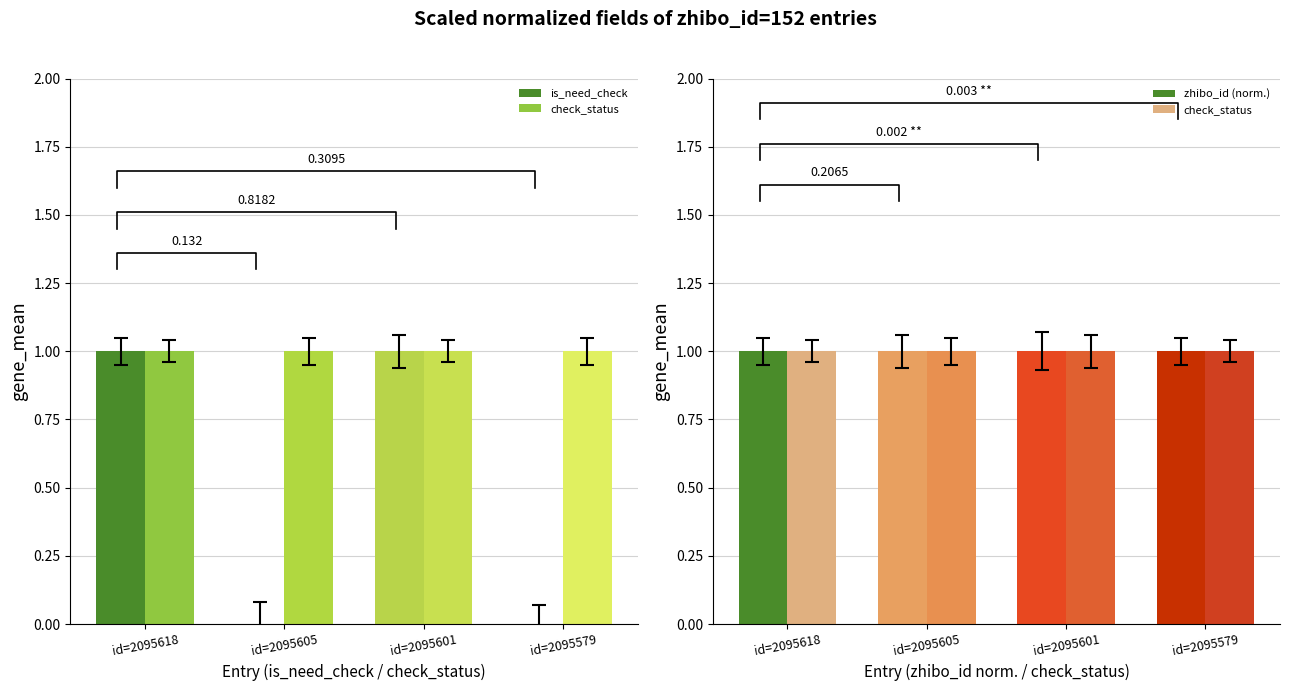

What is the value of the zhibo_id (norm.) bar at the 4th from the left?

1